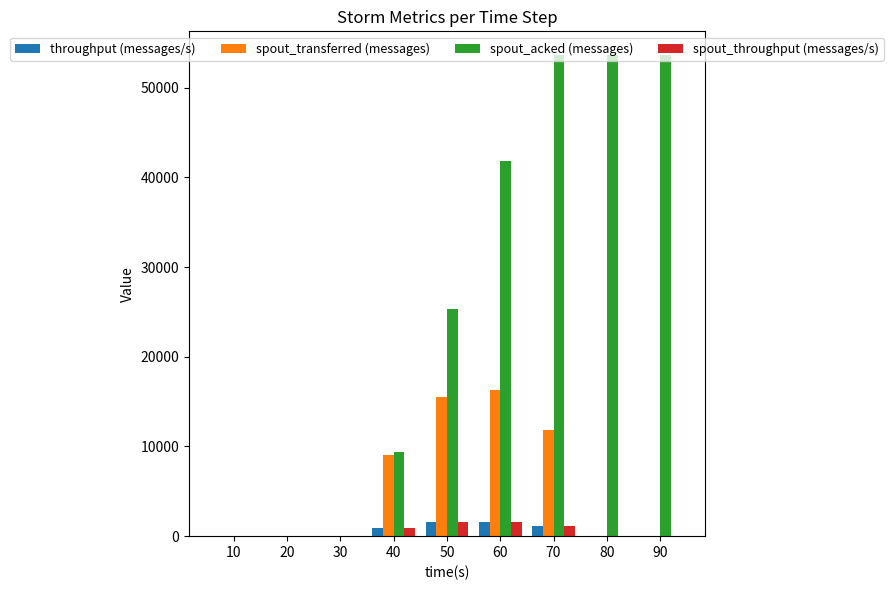

Does the chart contain stacked bars?

No